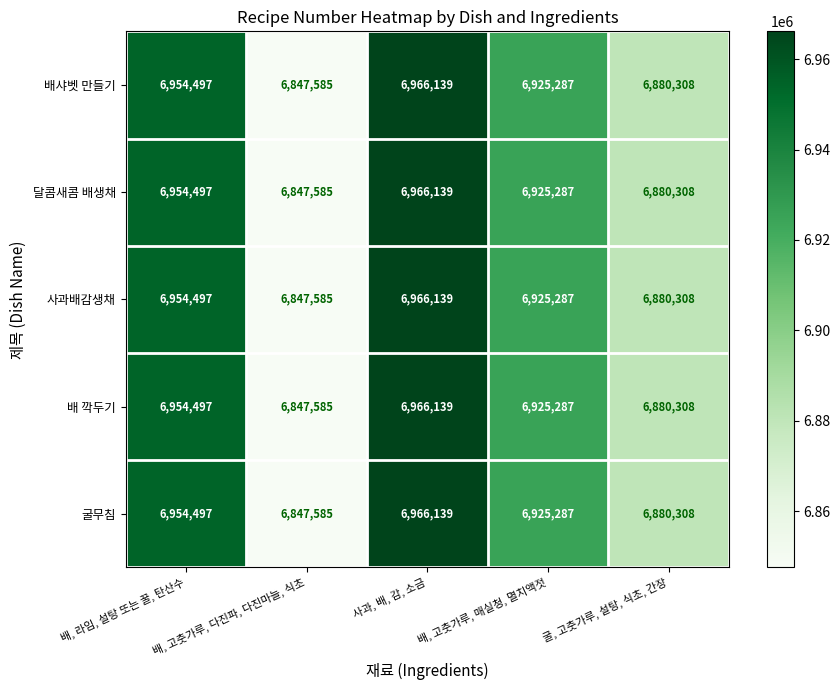

What is the difference between the 배샤벳 만들기 values at 배, 고춧가루, 다진파, 다진마늘, 식초 and 배, 고춧가루, 매실청, 멸치액젓?

77702